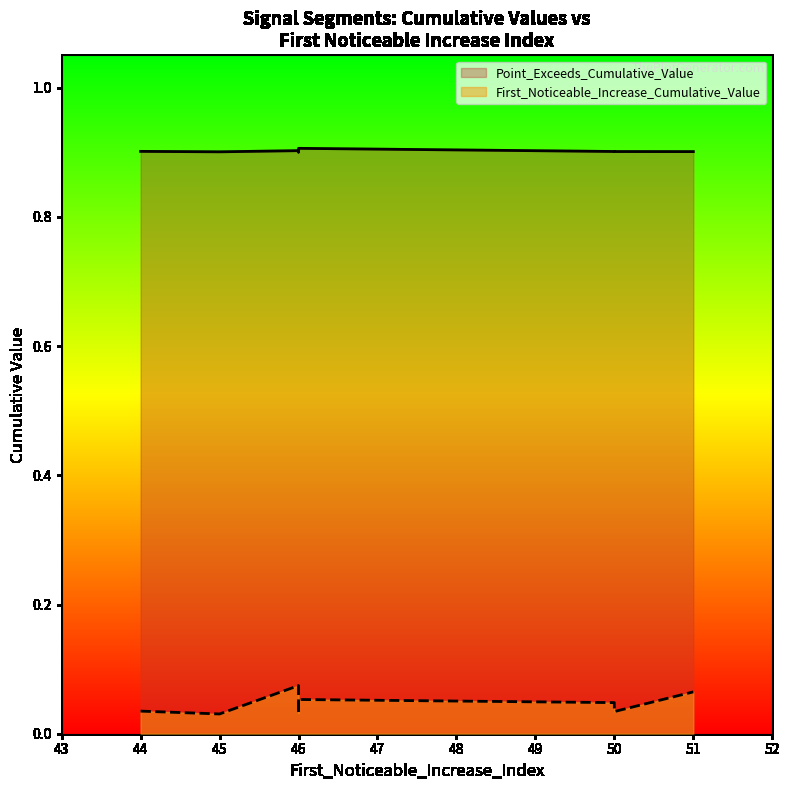

Is the value of First_Noticeable_Increase_Cumulative_Value at 46 greater than the value of Point_Exceeds_Cumulative_Value at 50?

No